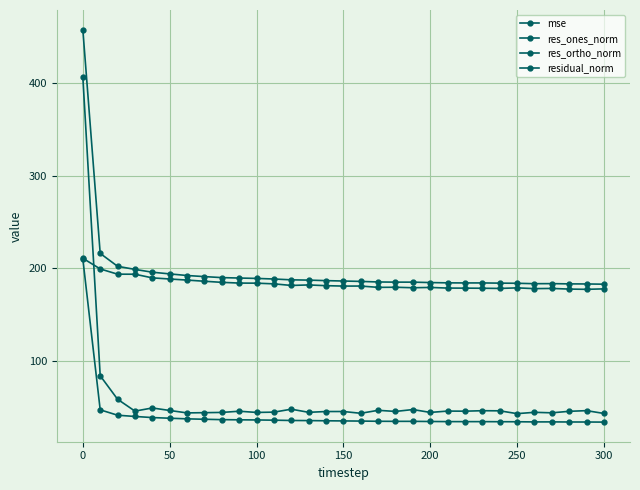

How many data points in mse are less than 34?

11